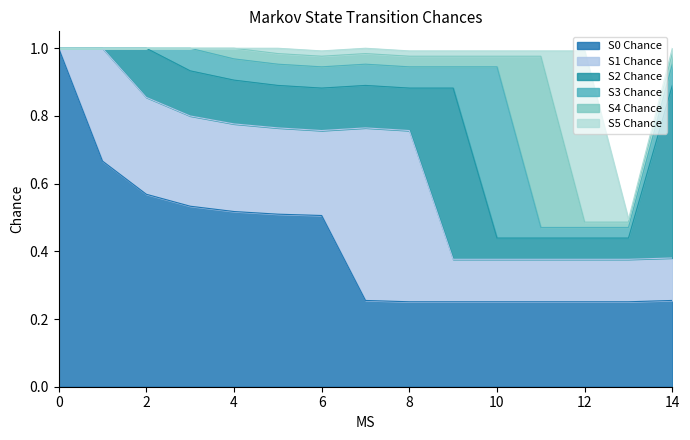

What is the difference between the highest and lowest values at 13?

0.2